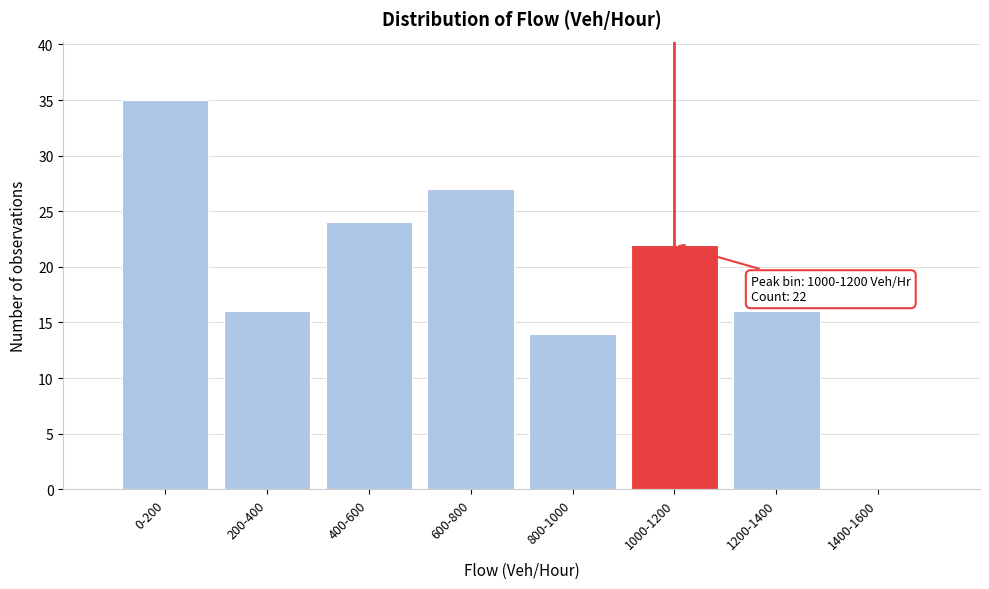

Reading left to right, transcribe all the data shown in this chart.

0-200=35	200-400=16	400-600=24	600-800=27	800-1000=14	1000-1200=22	1200-1400=16	1400-1600=0